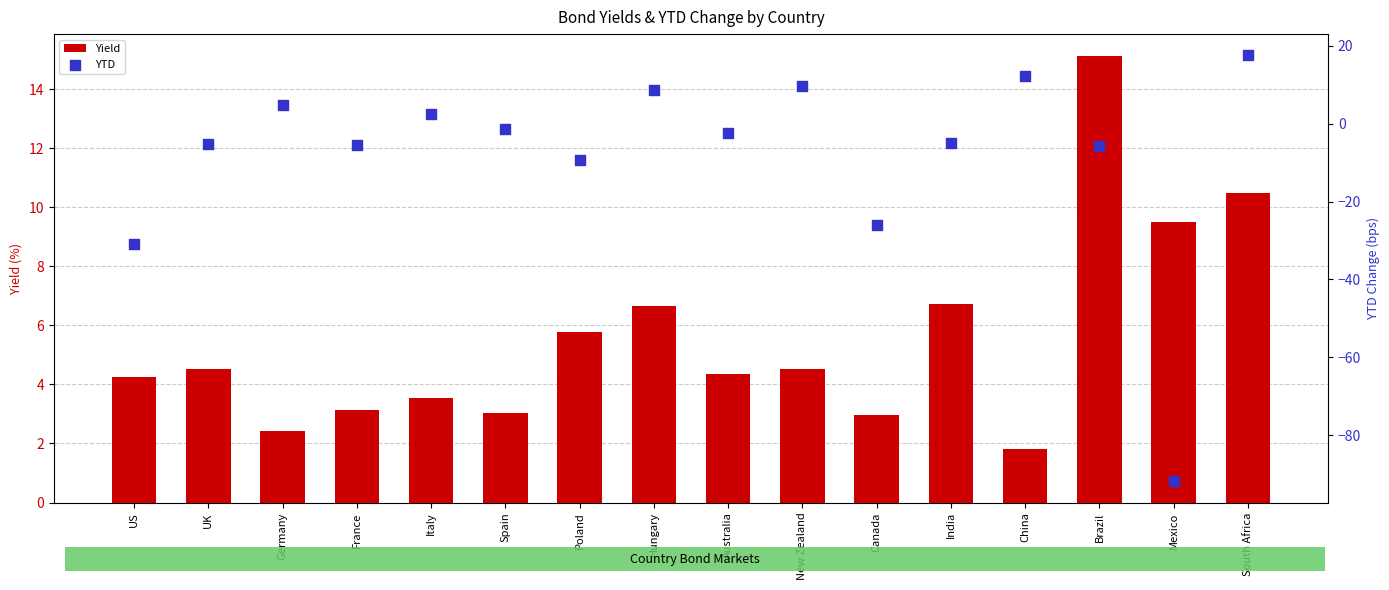

Which series reaches the maximum Y coordinate?

YTD